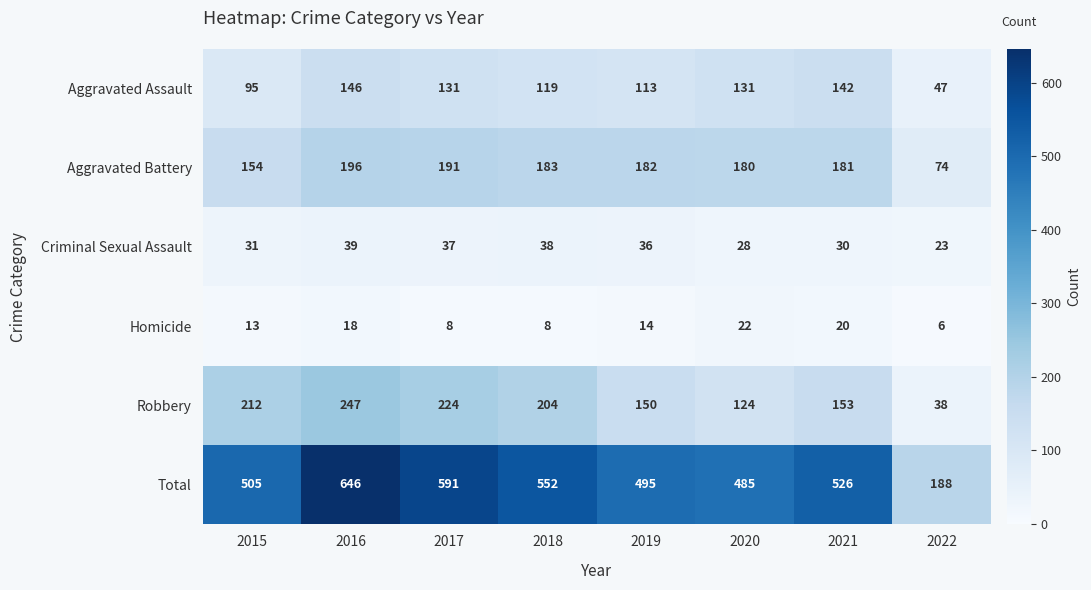

Which series changed the most between 2020 and 2021?

Total